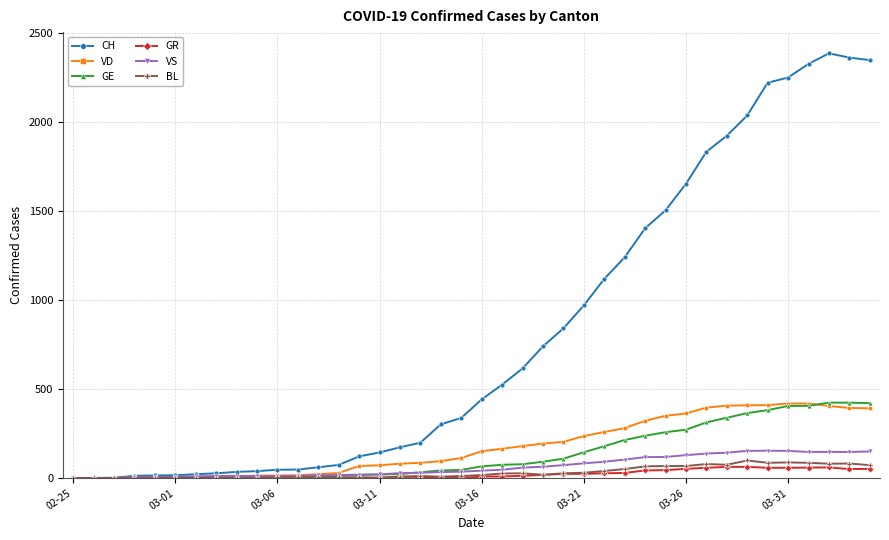

Which series has the largest range (max minus min)?

CH